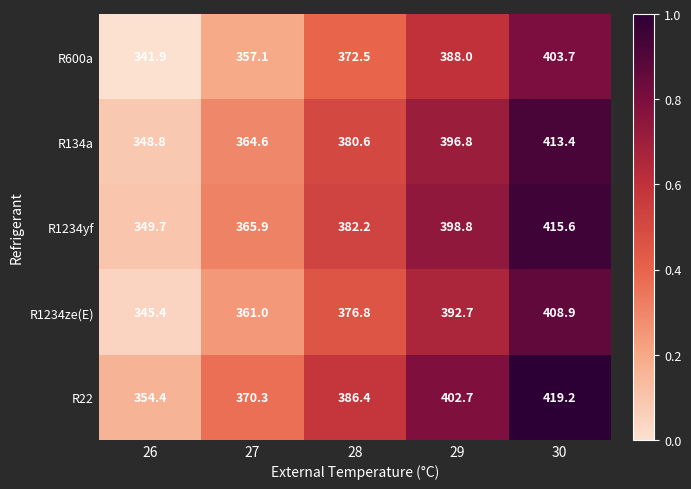

Which series has the largest total across all categories?

R22